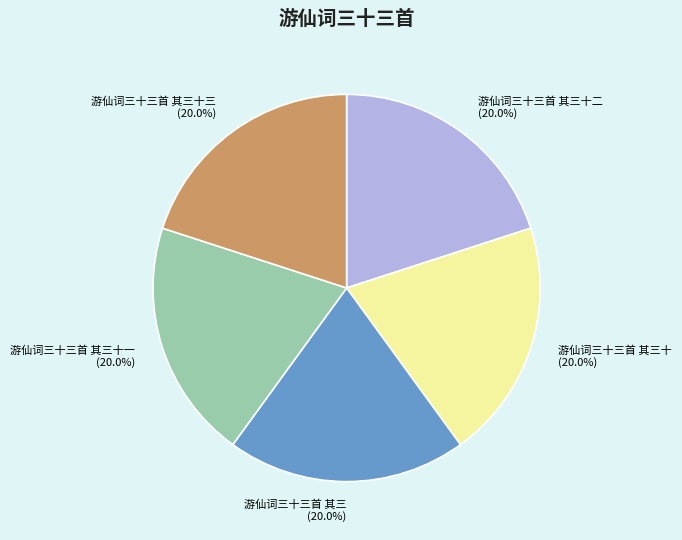

The 游仙词三十三首 其三十二 slice represents 34% of the pie. True or false?

False